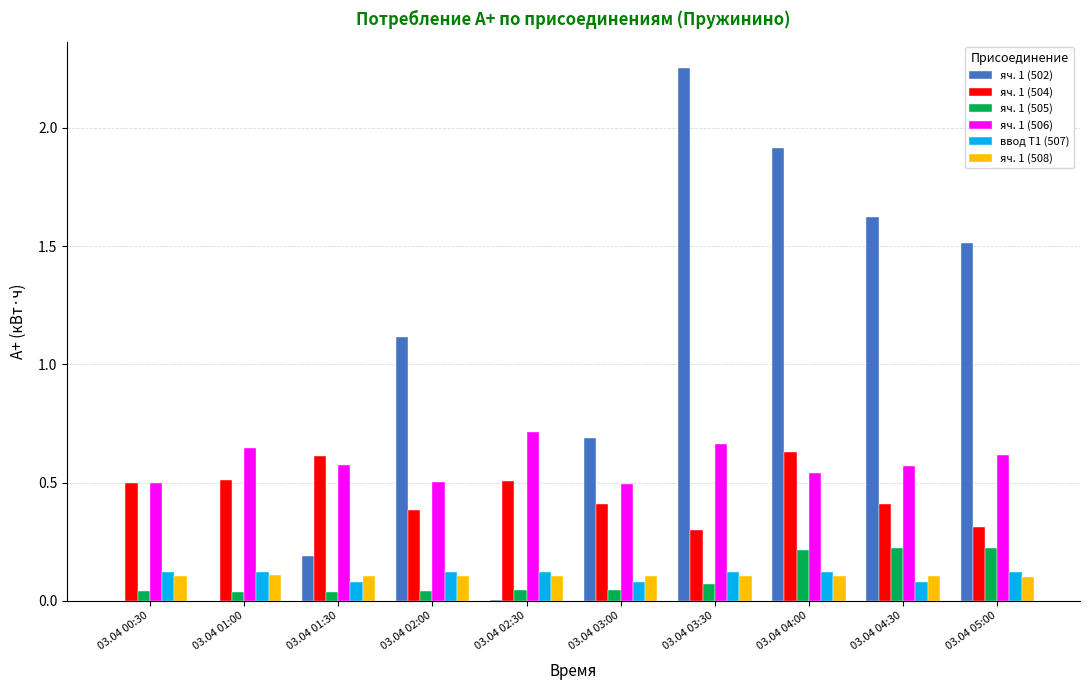

The value of яч. 1 (504) at 03.04 03:00 is 0.4. True or false?

True